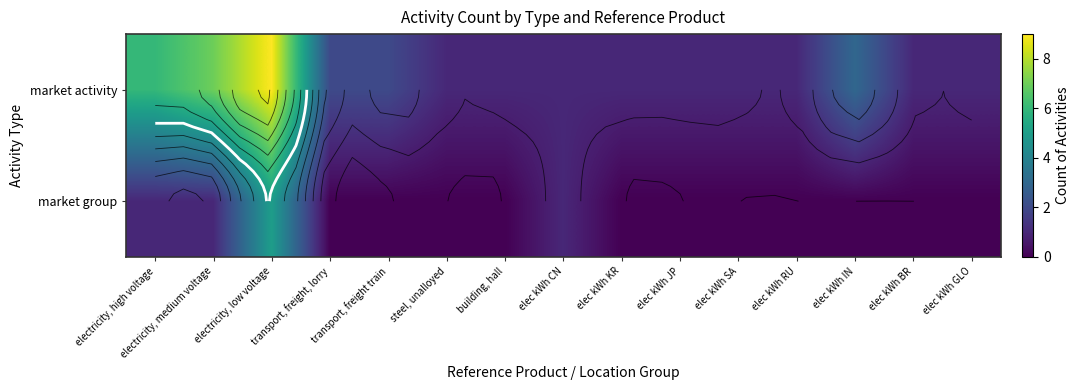

At which category is the sum across all series the highest?

electricity, low voltage